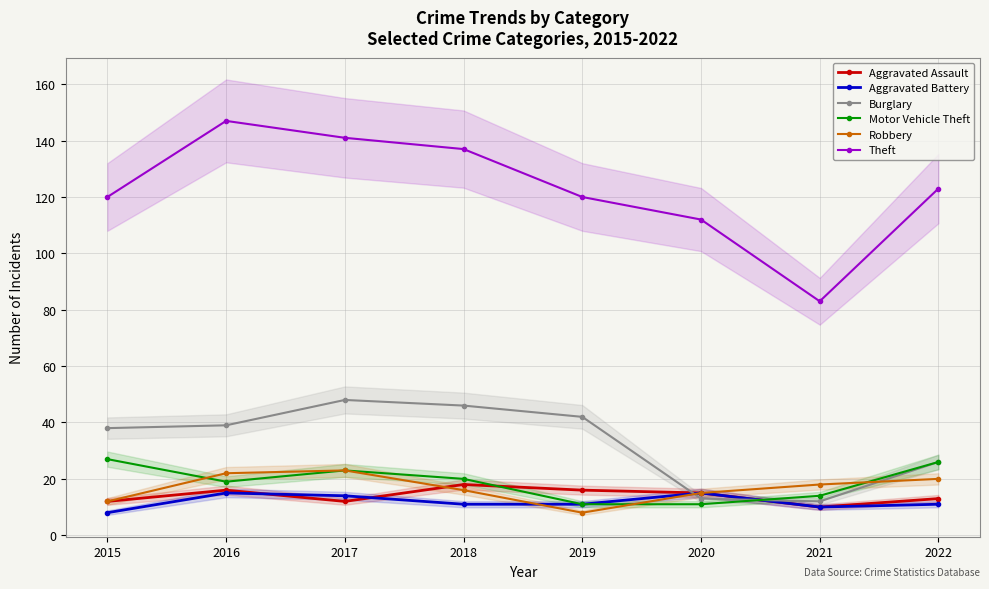

Is it true that Theft equals 164 at 2022?

False